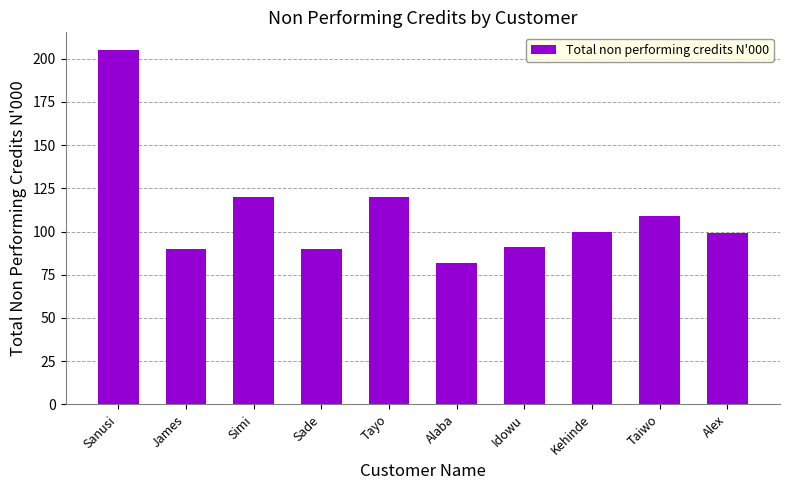

At which category does the chart reach its minimum across all series?

Alaba